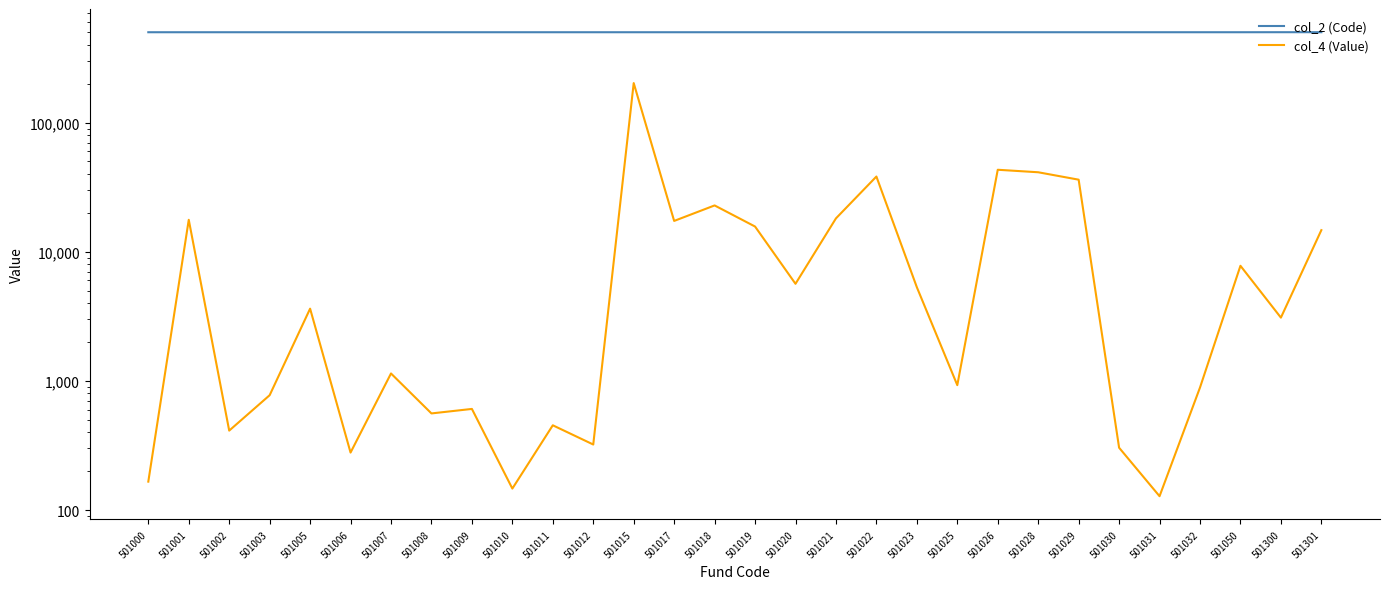

How many distinct data groups are displayed?

2